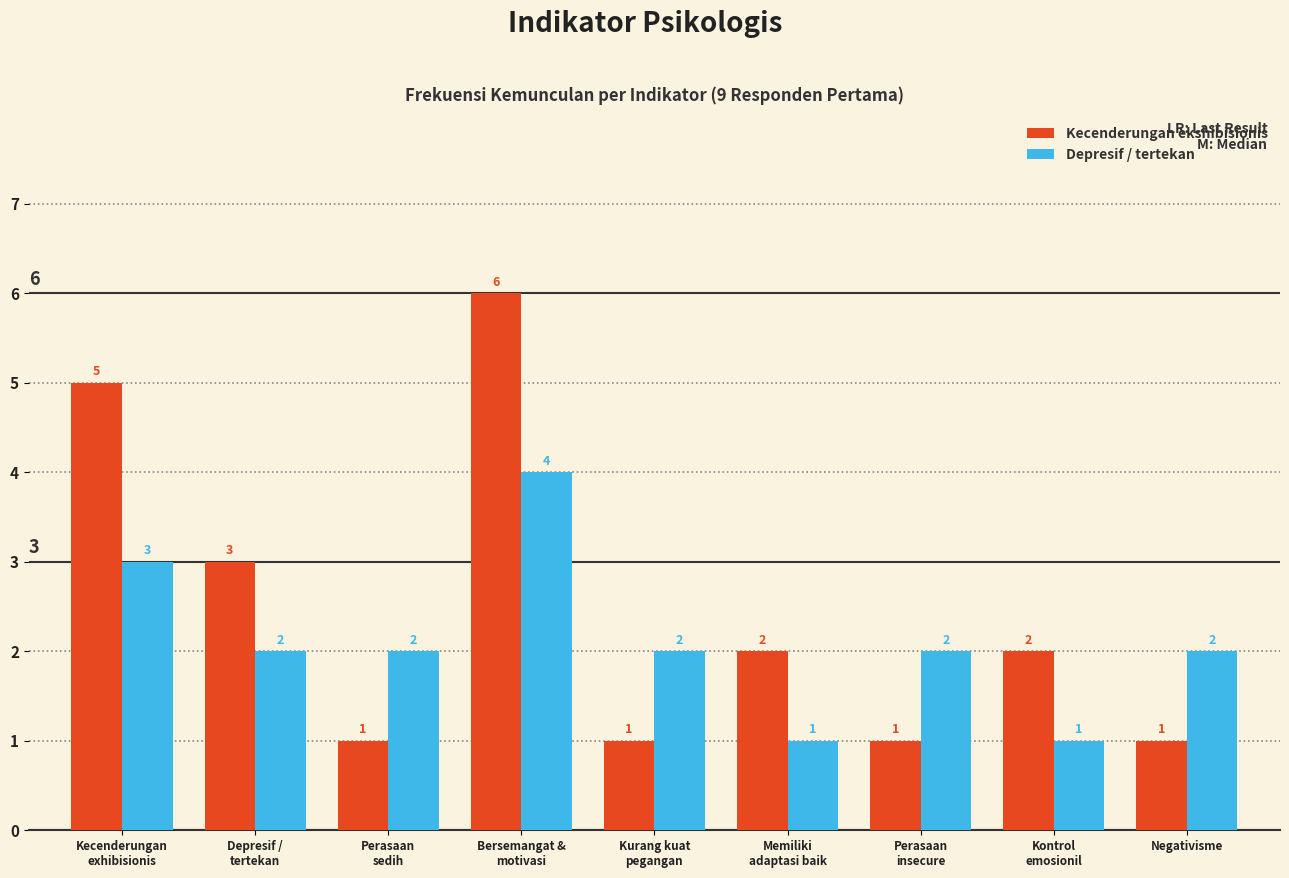

Count the Kecenderungan ekshibisionis values in the range 1 to 3.

7